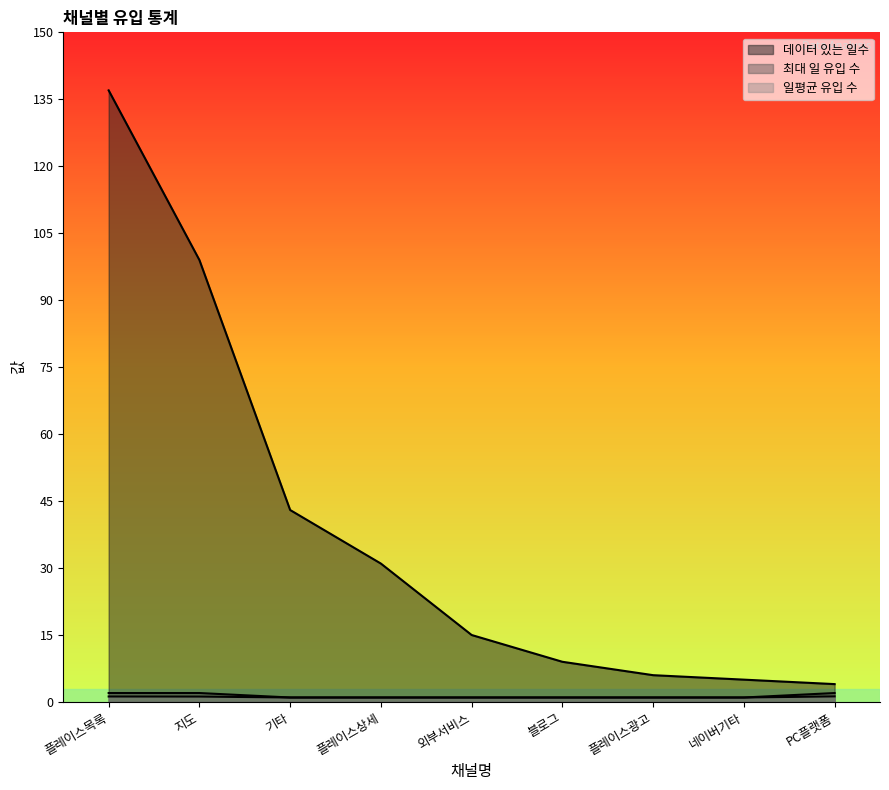

Where is 일평균 유입 수 nearest to the value 1?

기타